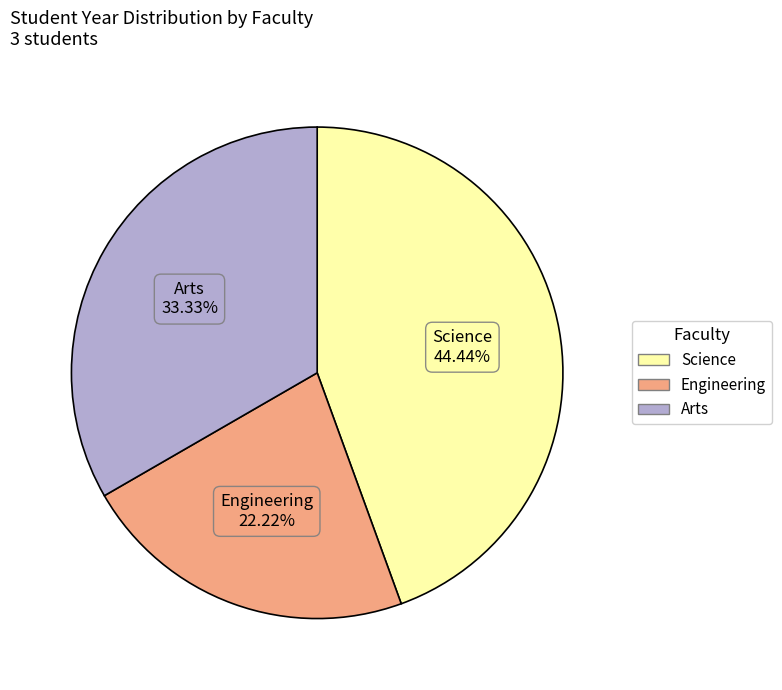

What is the ratio of the value at Science to the value at Engineering?

2.0